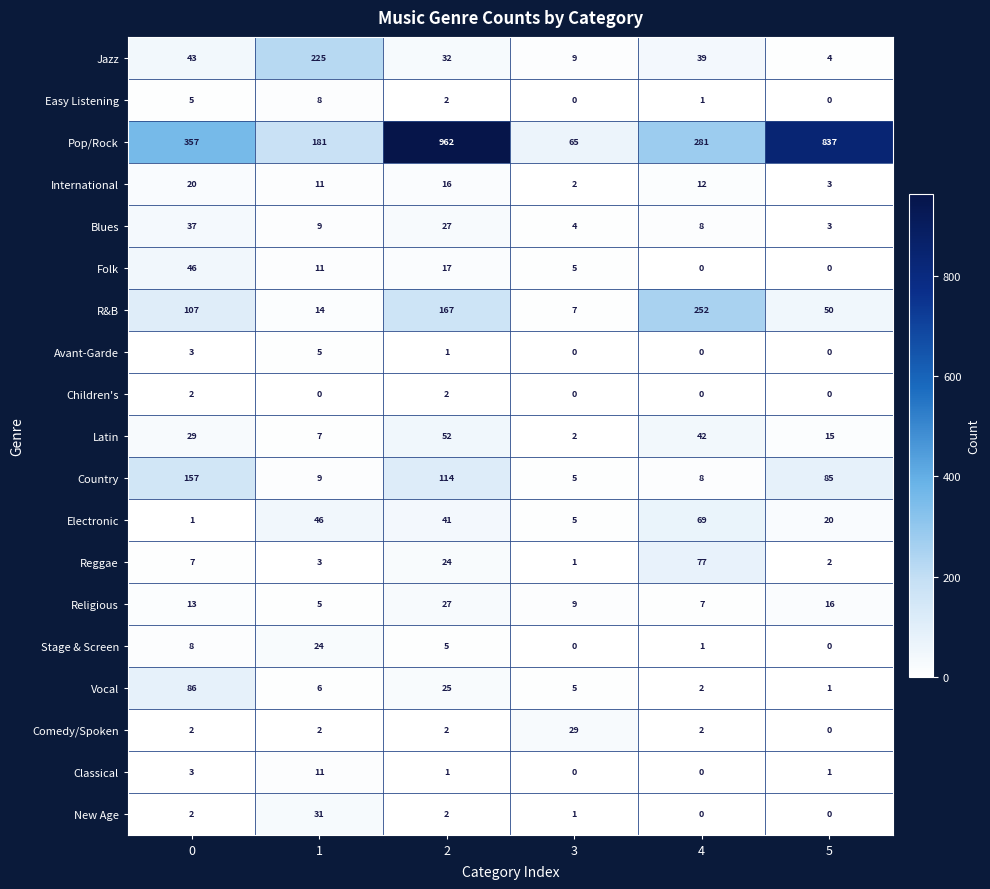

What is the greatest value displayed?

962